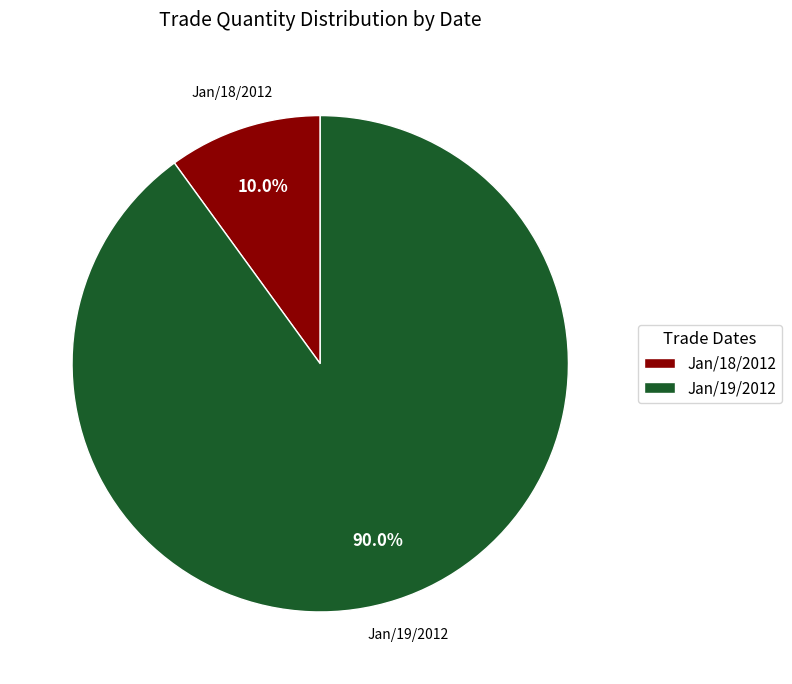

To the nearest percent, what portion does Jan/19/2012 represent?

90%